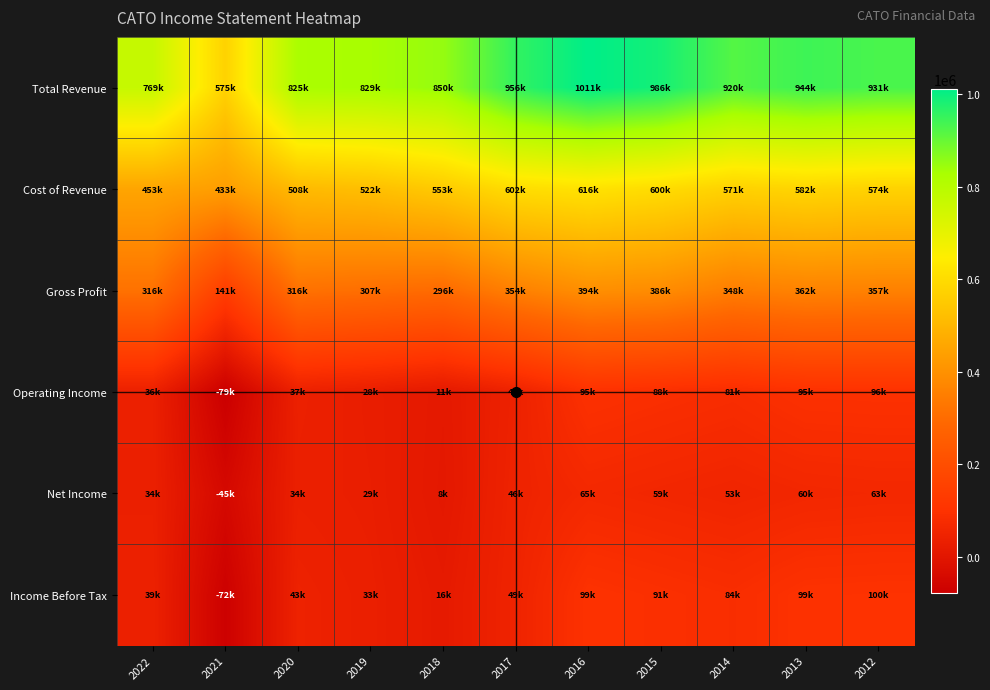

Reading right to left, list all the values displayed in this chart.

Total Revenue: 2012=931500	2013=944000	2014=920000	2015=986900	2016=1011100	2017=956600	2018=850000	2019=829700	2020=825300	2021=575100	2022=769300
Cost of Revenue: 2012=574200	2013=582000	2014=571200	2015=600600	2016=616500	2017=602000	2018=553100	2019=522500	2020=508900	2021=433200	2022=453100
Gross Profit: 2012=357300	2013=362100	2014=348800	2015=386300	2016=394600	2017=354600	2018=296900	2019=307100	2020=316400	2021=141900	2022=316200
Operating Income: 2012=96500	2013=95300	2014=81100	2015=88100	2016=95900	2017=42200	2018=11000	2019=28200	2020=37200	2021=-79200	2022=36900
Net Income: 2012=63800	2013=60800	2014=53400	2015=59300	2016=65400	2017=46300	2018=8400	2019=29600	2020=34600	2021=-45400	2022=34900
Income Before Tax: 2012=100300	2013=99000	2014=84300	2015=91500	2016=99100	2017=49100	2018=16000	2019=33100	2020=43200	2021=-72800	2022=39000